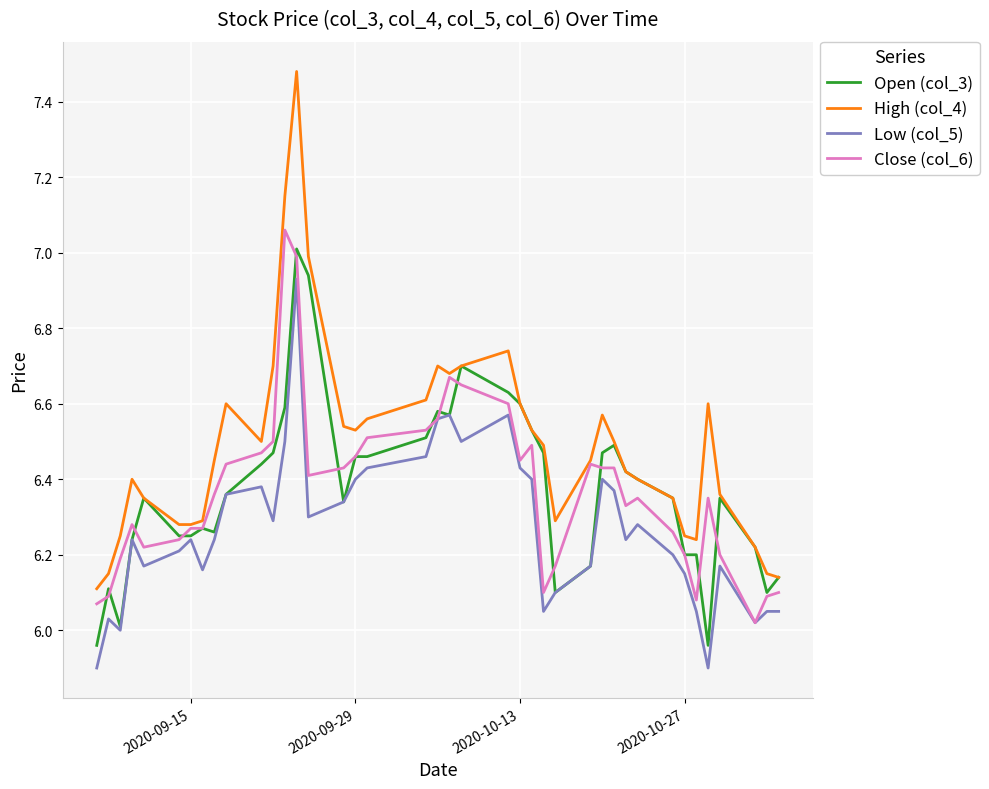

Which series has the largest total across all categories?

High (col_4)